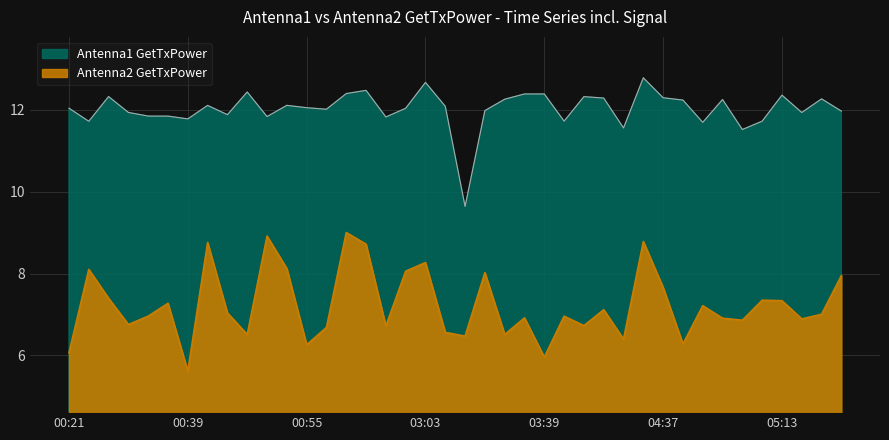

True or false: Antenna2 GetTxPower has more than 1 points higher than both neighbors.

True